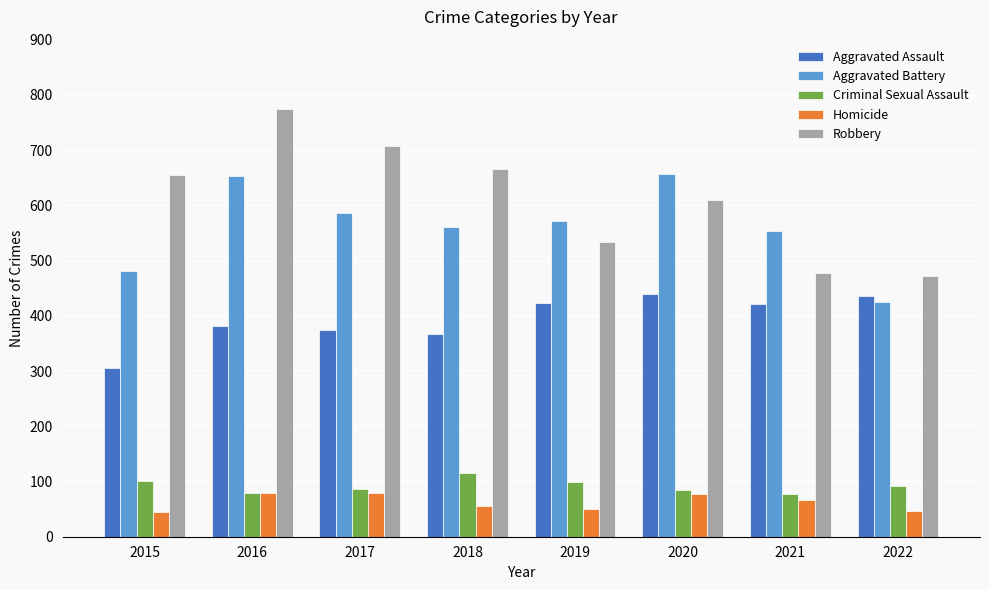

What is the minimum value shown in the chart?

45